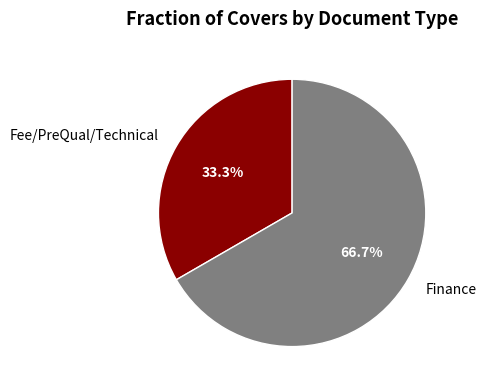

Count the number of slices in the pie.

2